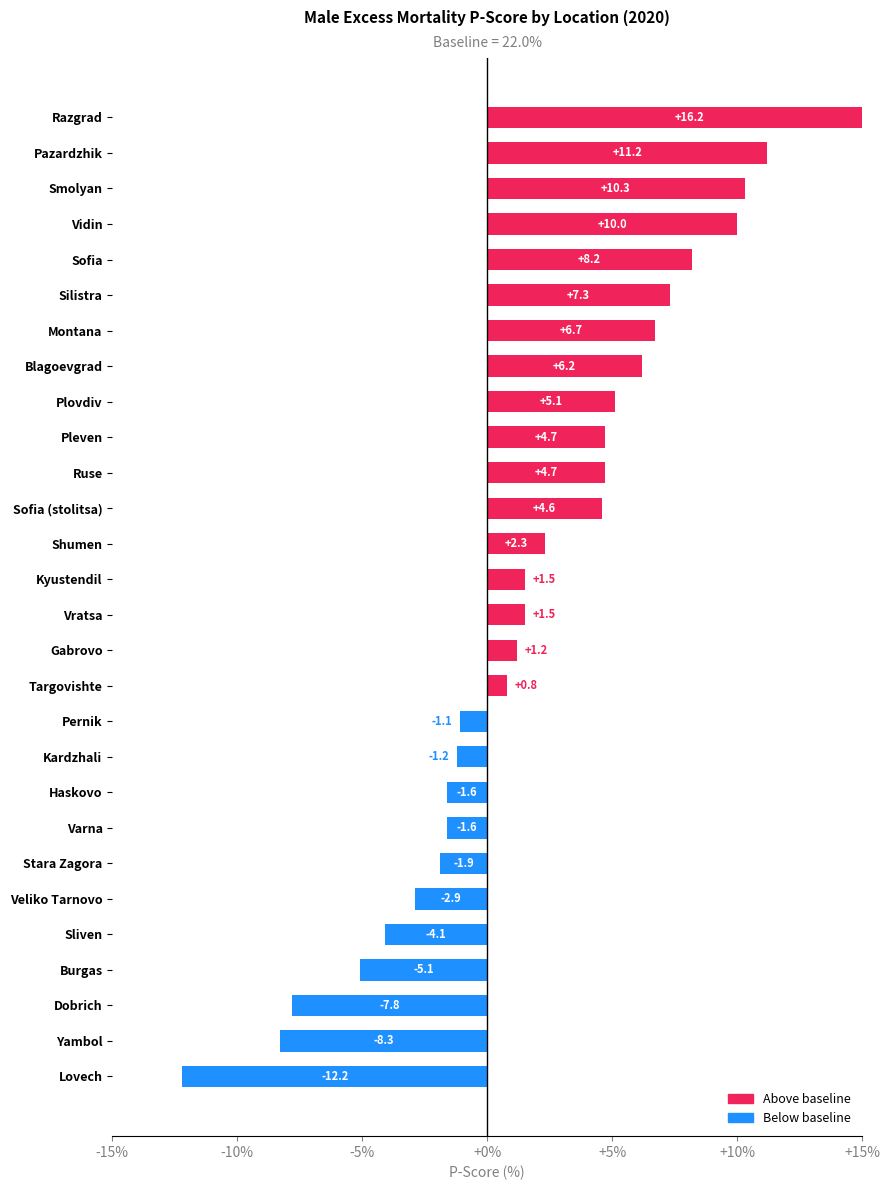

What is the change in value from Blagoevgrad to Plovdiv?

-1.1